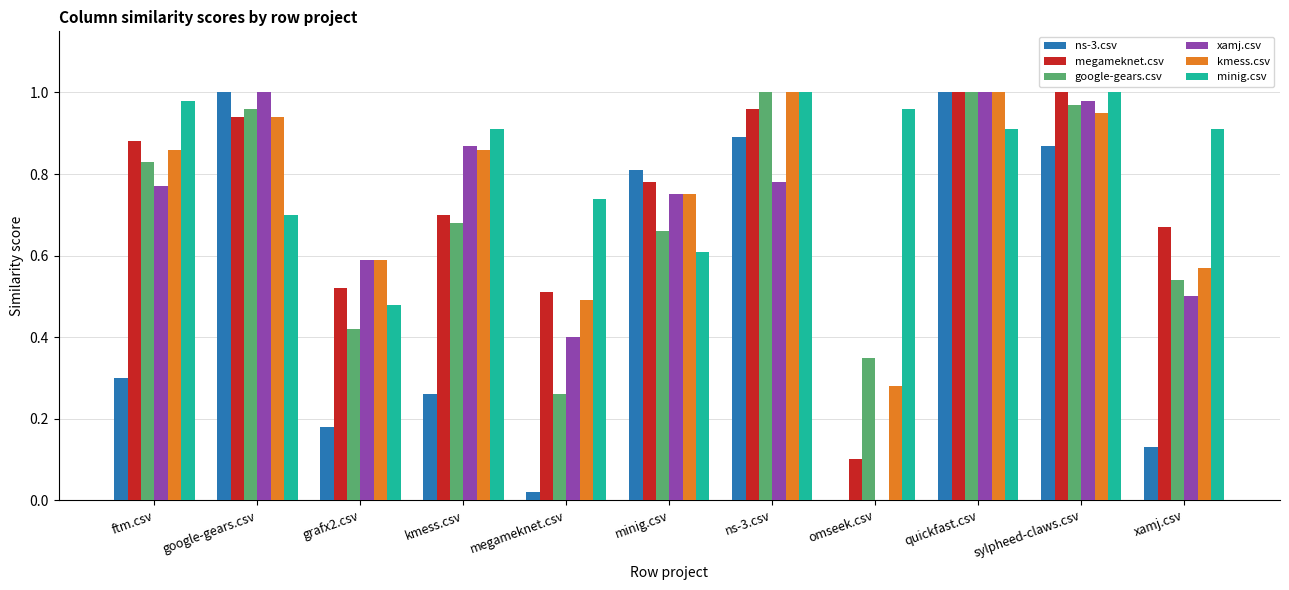

True or false: google-gears.csv has a value of 0.9 at kmess.csv.

False